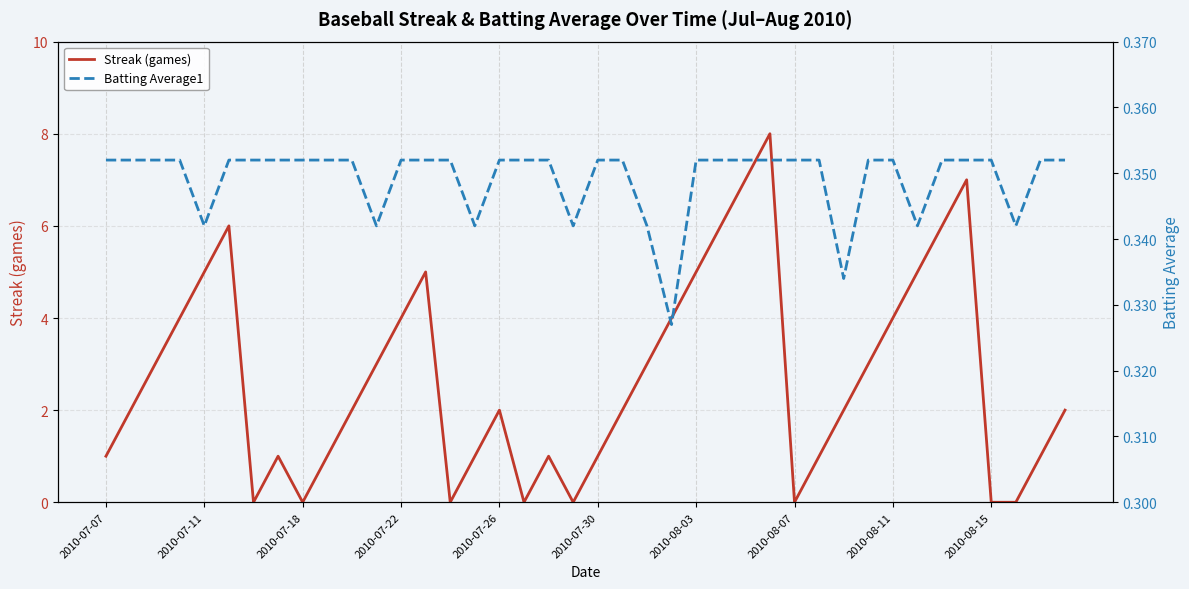

Which has a higher value, 18 or 35?

35